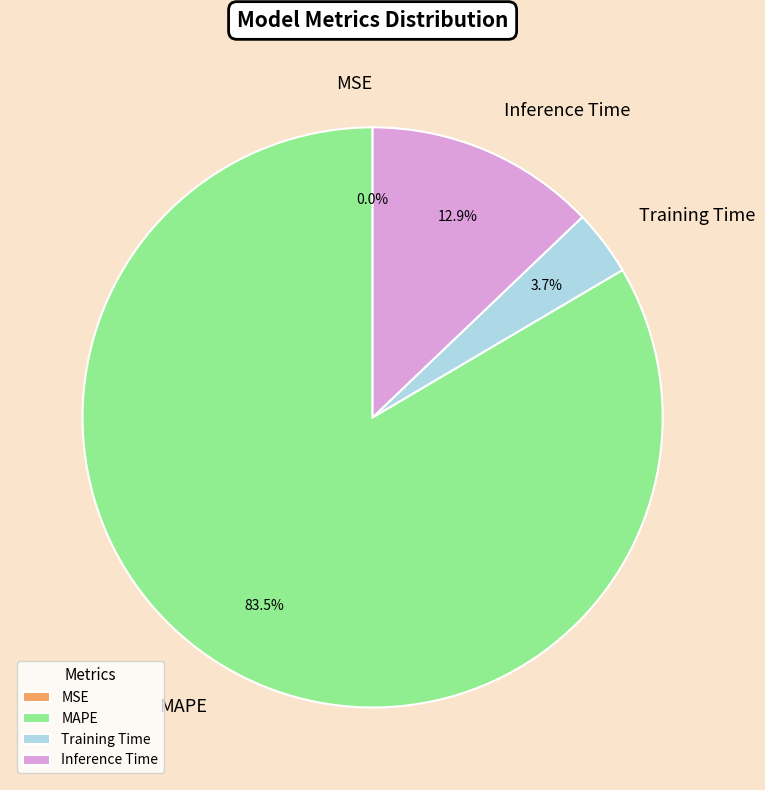

The Training Time slice represents 4% of the pie. True or false?

True